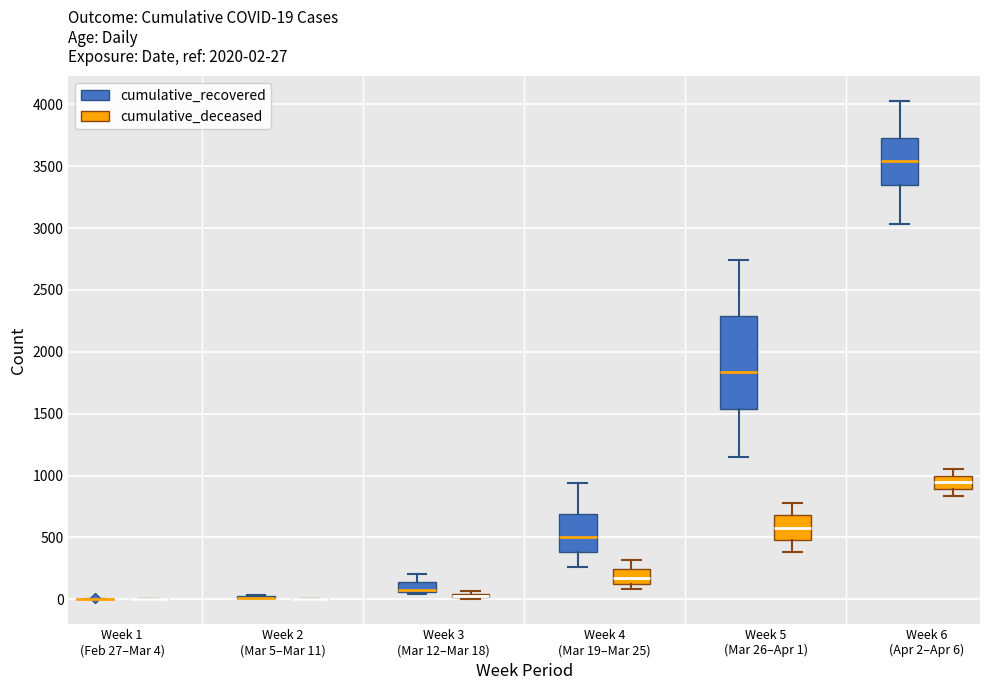

Comparing the boxes themselves (not the whiskers), which one is the tallest?

Week 5 (Mar 26–Apr 1) (cumulative_recovered)